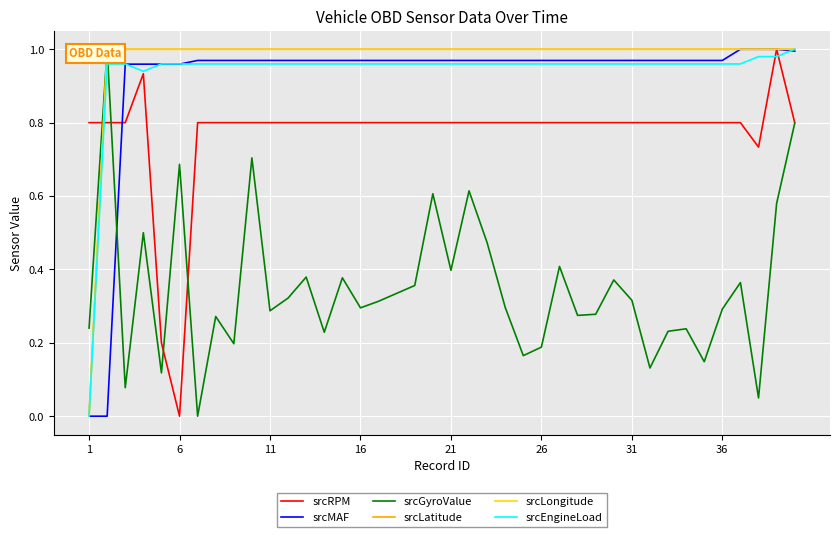

How many intersections are there between srcGyroValue and srcRPM?

4